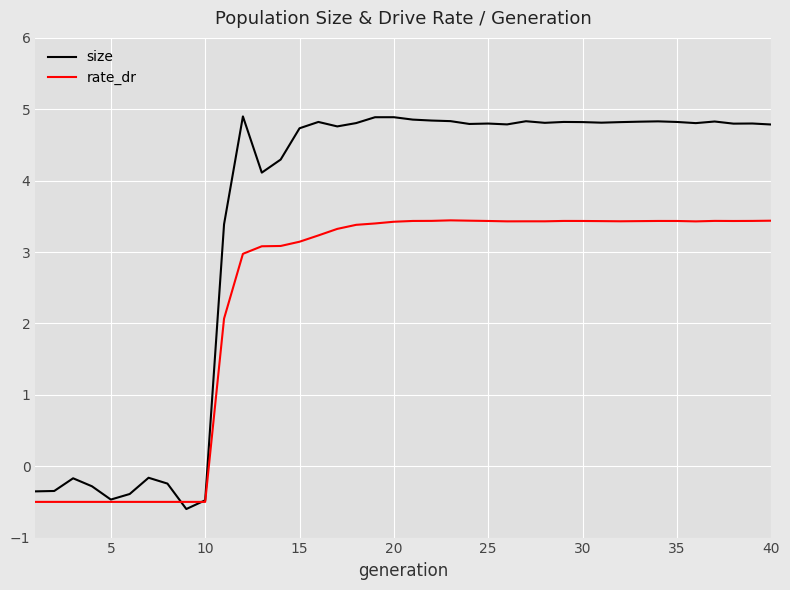

How many lines are shown in the chart?

2